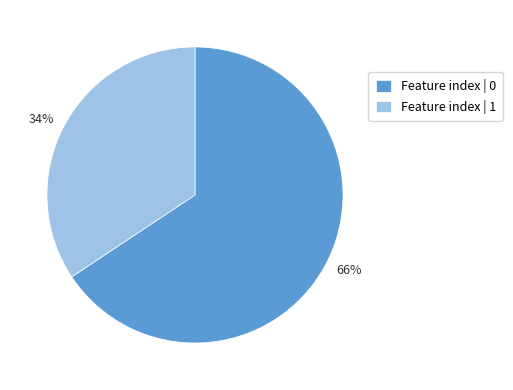

Which slice is the smallest?

Feature index | 1